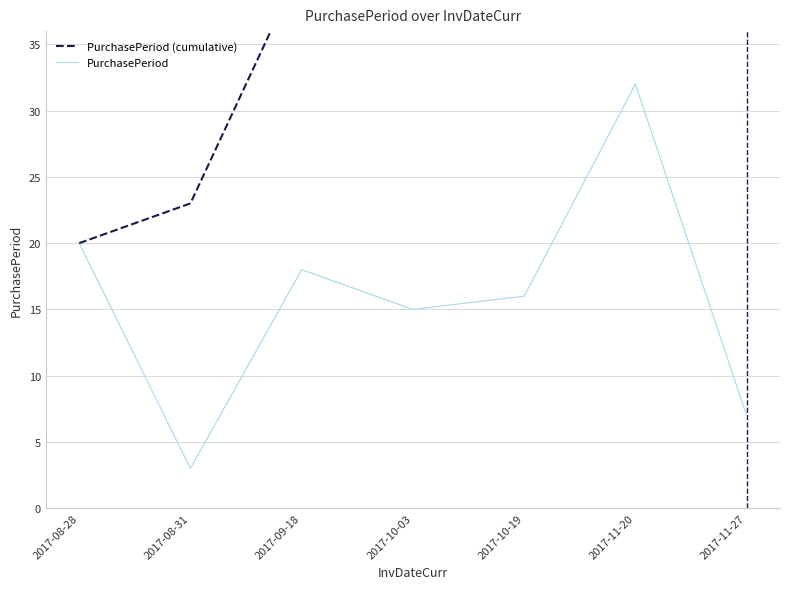

What is the sum of all PurchasePeriod values?

111